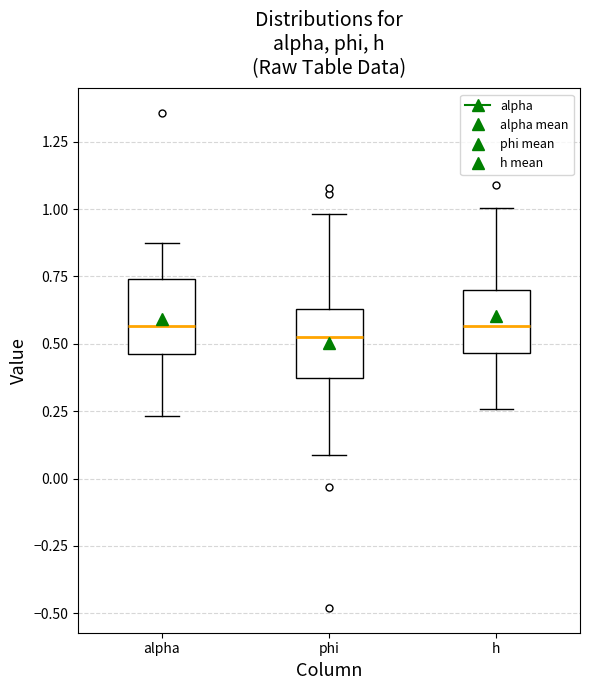

Reading left to right, transcribe this box plot: for each box, give where its median line is, the range the box spans, and where its two whiskers end, as read against the y-axis. The values are not printed on the chart, so give them approximately, as read against the axis.

alpha: median 0.55, box 0.45 to 0.75, whiskers 0.25 to 0.85
phi: median 0.55, box 0.35 to 0.65, whiskers 0.10 to 1.00
h: median 0.55, box 0.45 to 0.70, whiskers 0.25 to 1.00